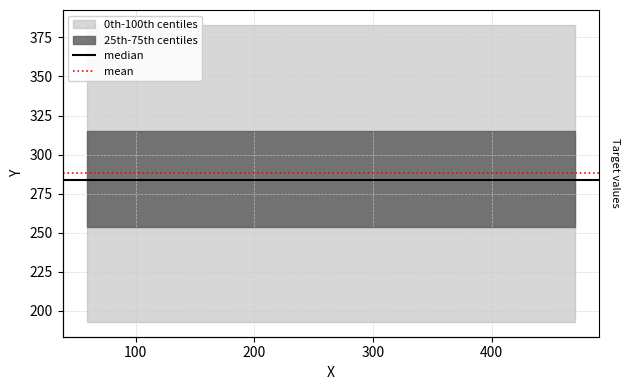

Rank the series by their maximum value, from highest to lowest.

mean, median